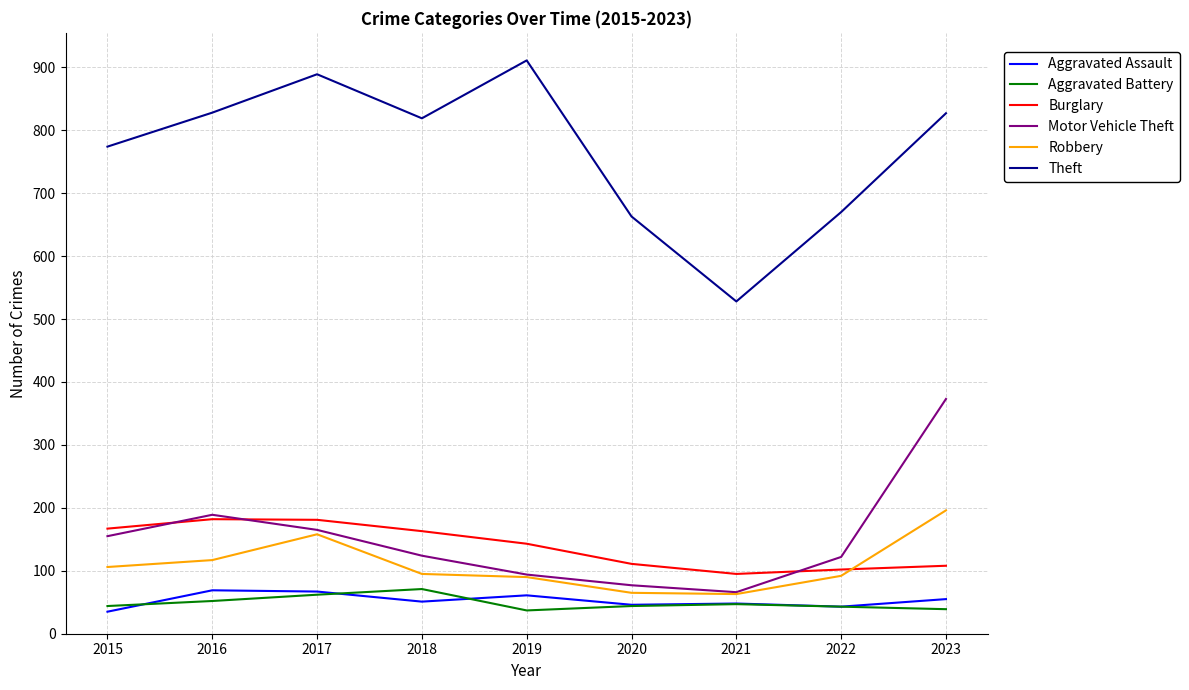

How many distinct data groups are displayed?

6